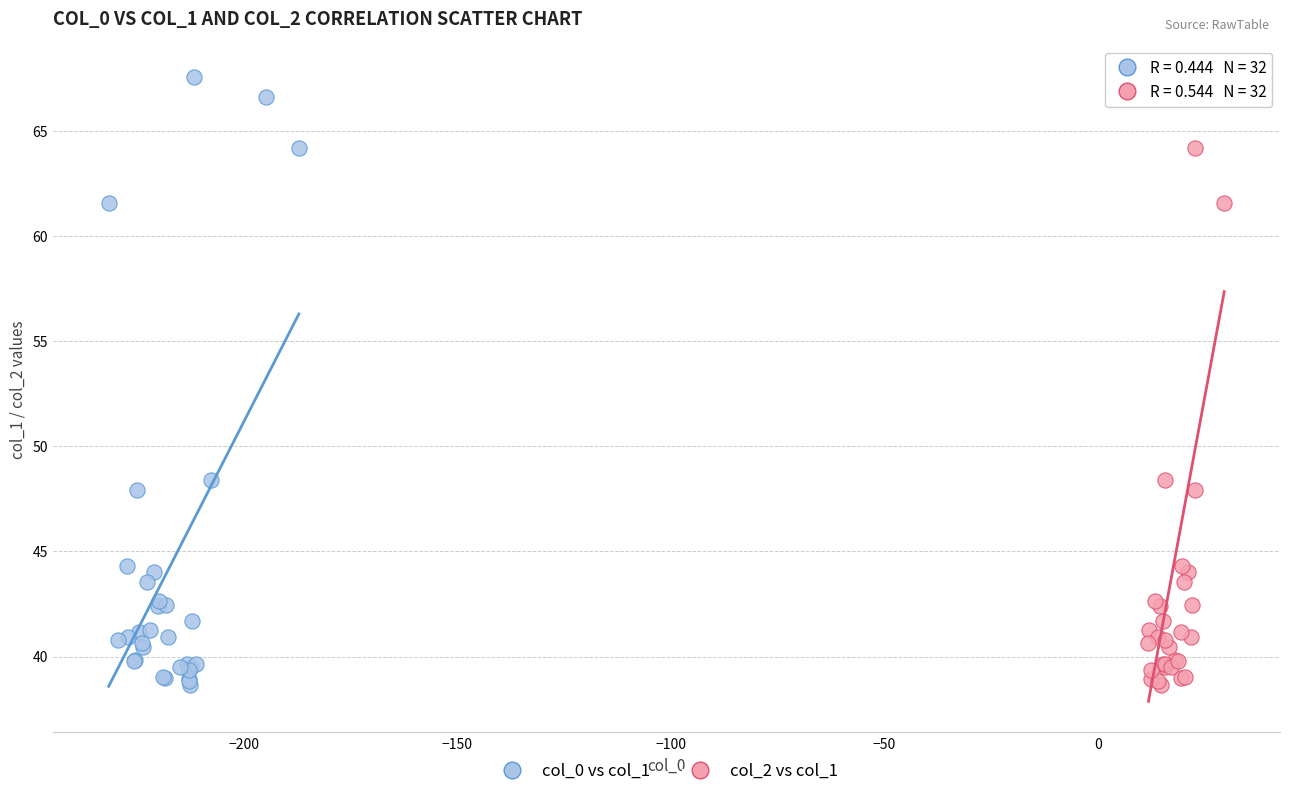

What are all the series names shown in the legend?

col_0 vs col_1, col_2 vs col_1